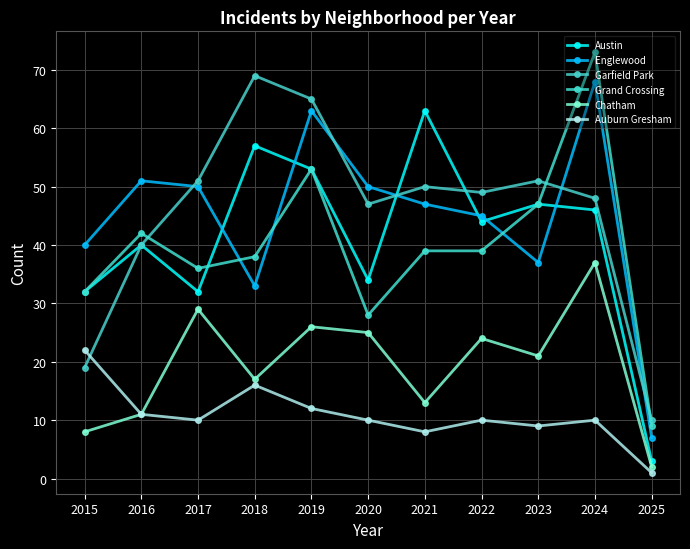

At which label does Austin reach its peak?

2021